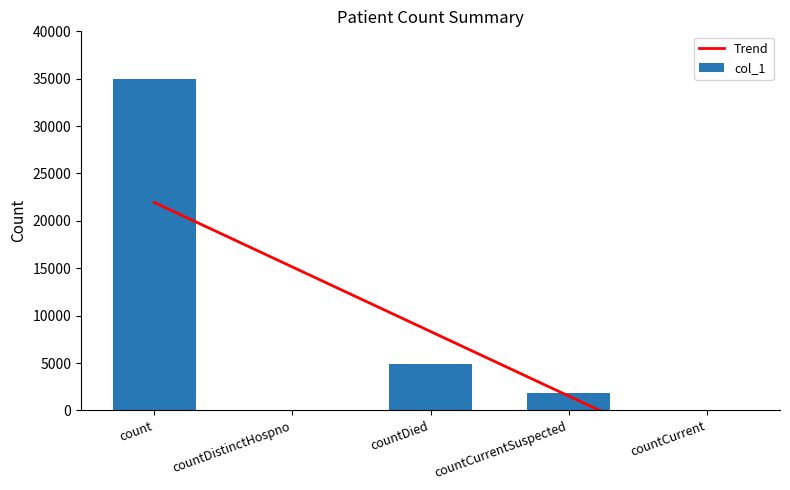

True or false: the data shows 0 at countDistinctHospno.

True